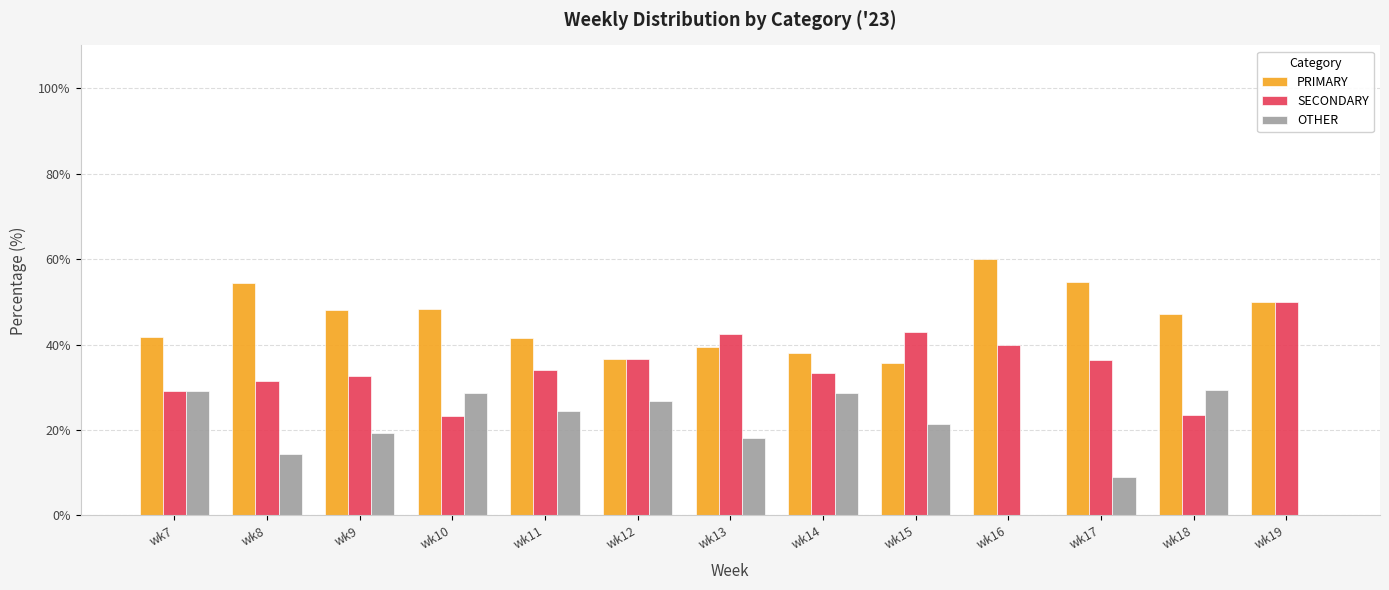

The value of OTHER at wk19 is -19.1. True or false?

False